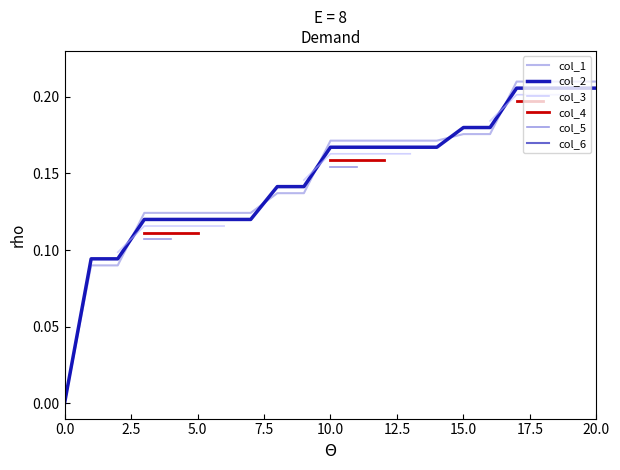

Which series has the widest spread of values?

col_1